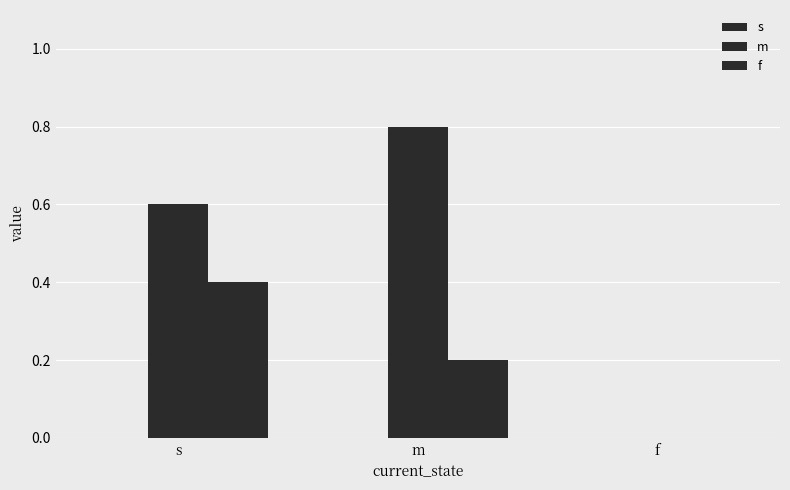

Is the value of m at f greater than the value of f at m?

No